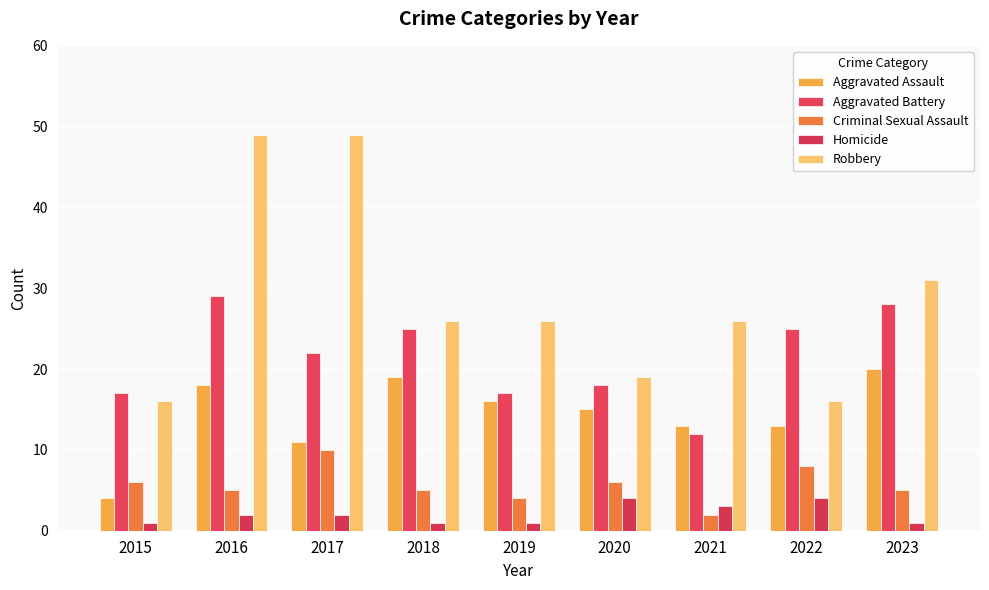

How many groups of bars are there?

9